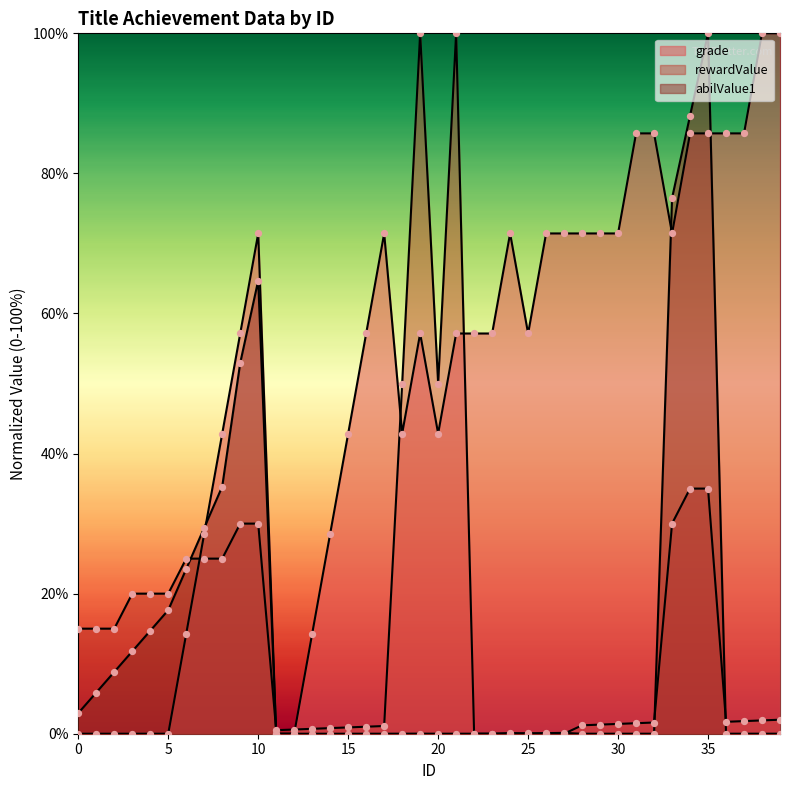

At which category is the sum across all series the highest?

35